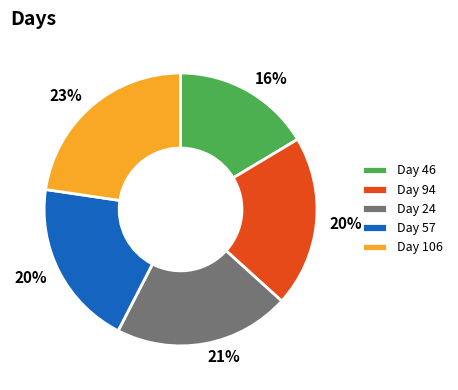

Is there any slice that represents more than half of the pie?

No